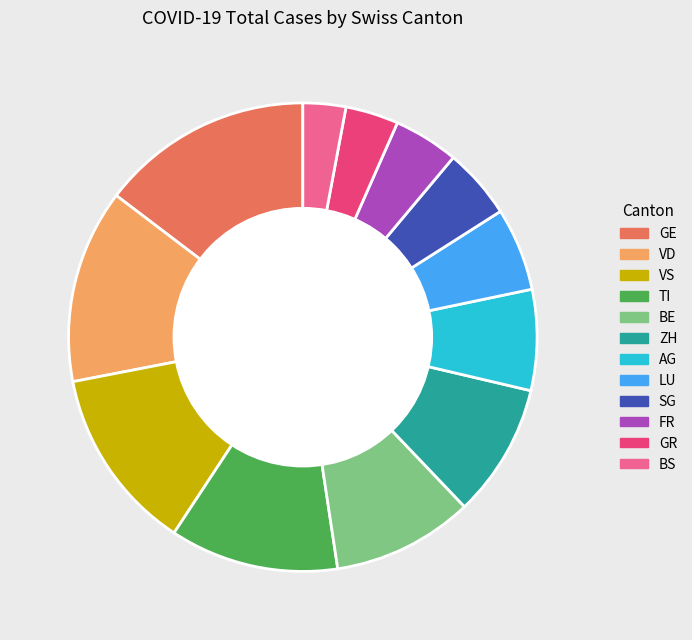

Is there any slice that represents more than half of the pie?

No